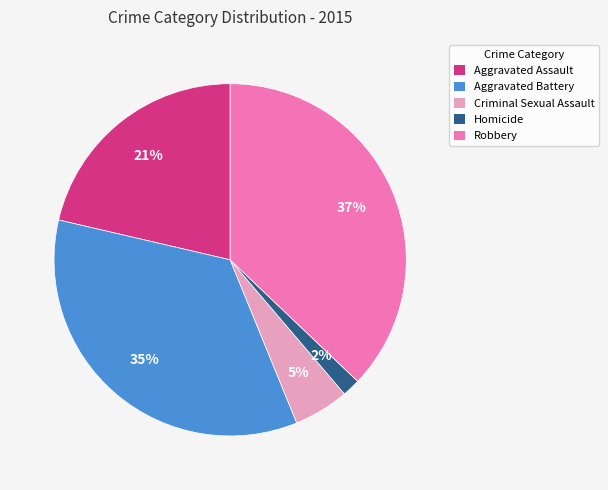

The Aggravated Assault slice represents 14% of the pie. True or false?

False